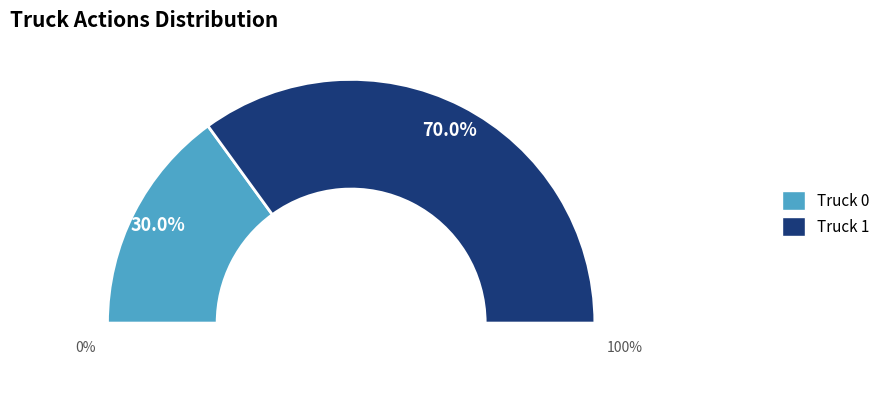

The Truck 1 slice represents 61% of the pie. True or false?

False